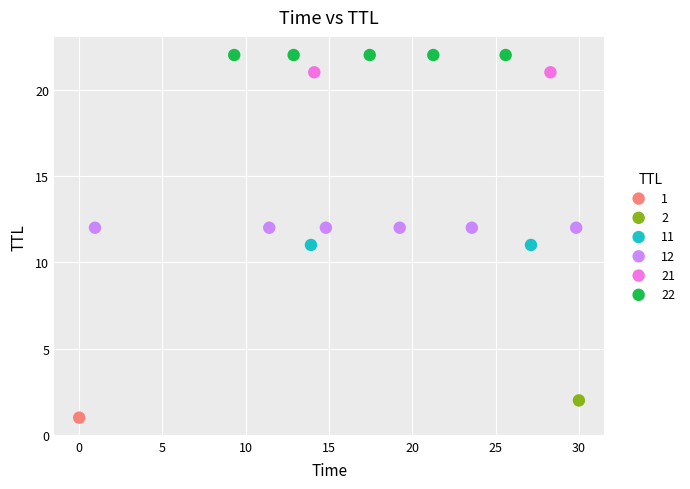

What are all the series names shown in the legend?

1, 2, 11, 12, 21, 22